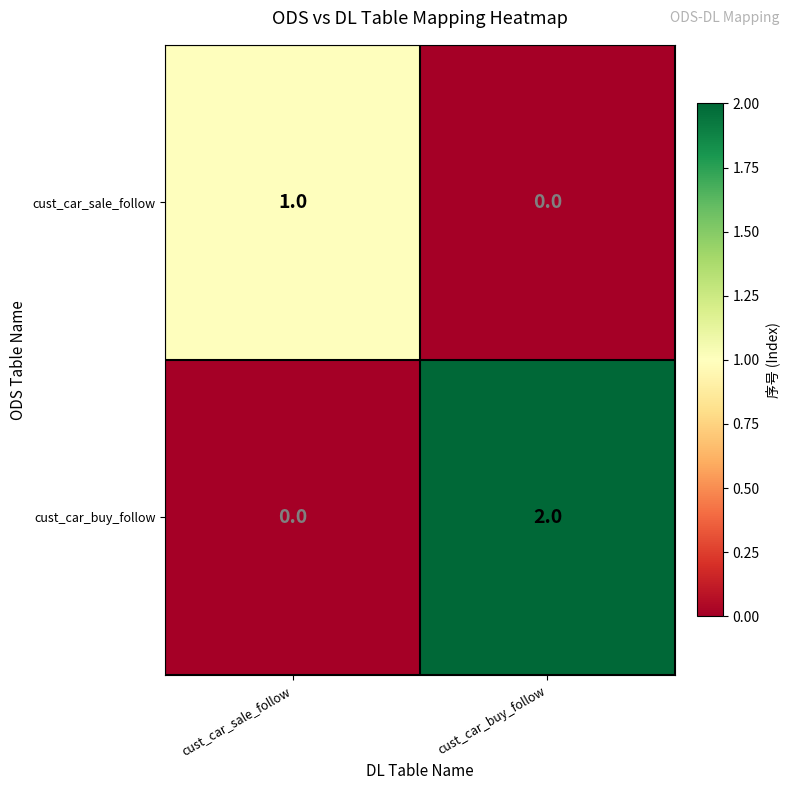

At which category is the sum across all series the highest?

cust_car_buy_follow